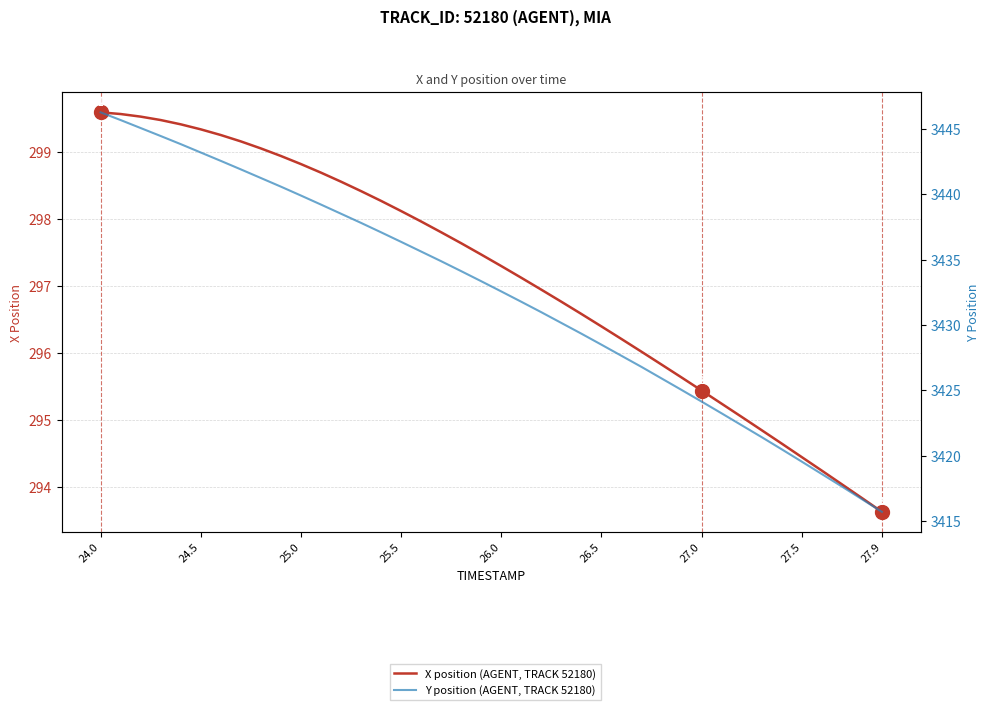

Is this an area chart (filled region under the line)?

No